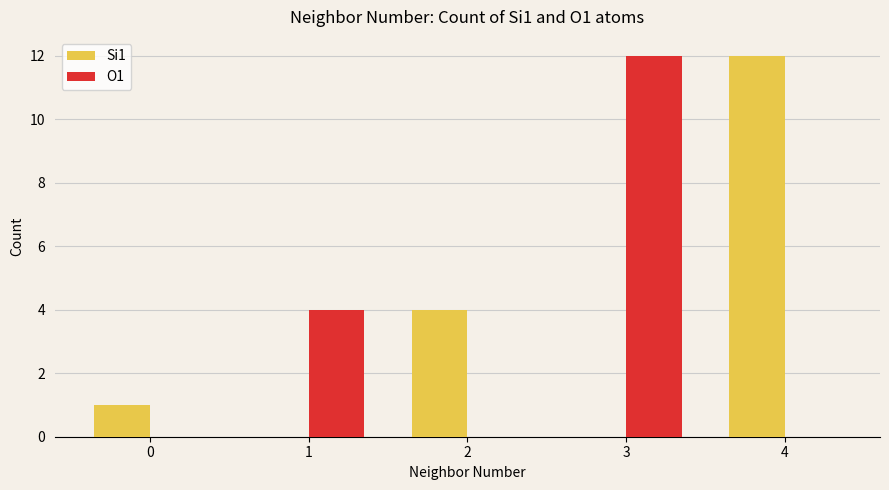

How many series are shown in this chart?

2